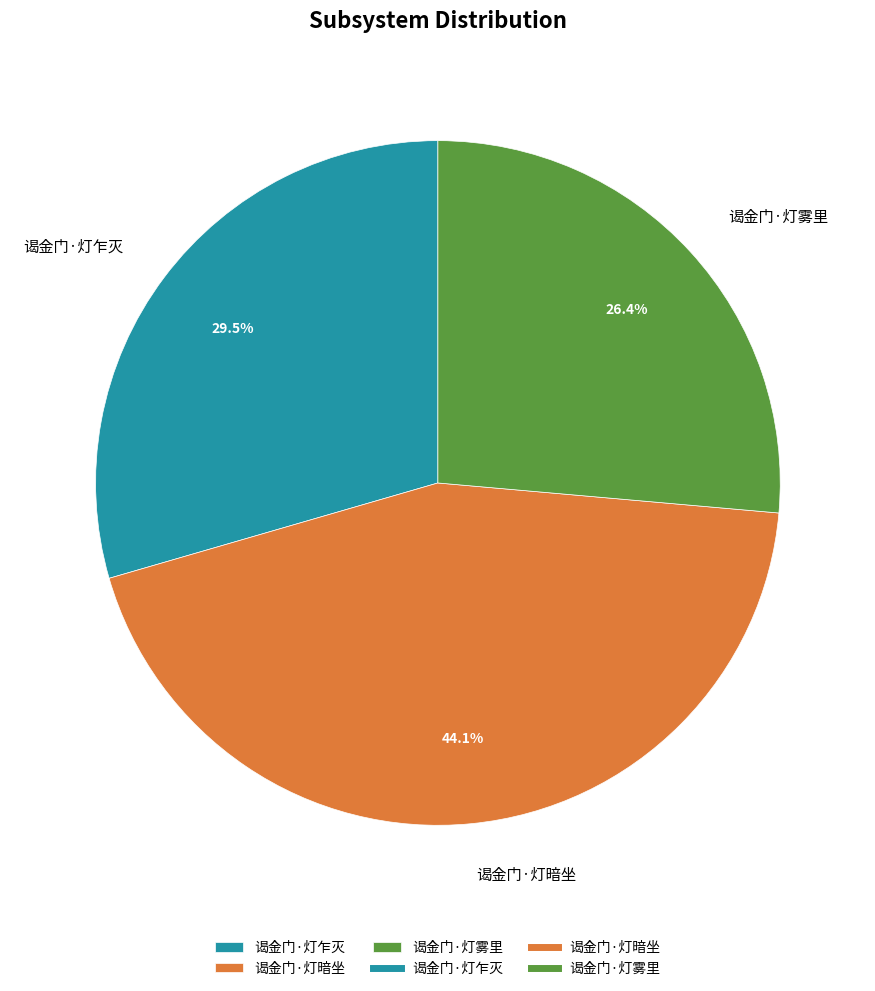

Which category has the smallest portion of the pie?

谒金门·灯雾里